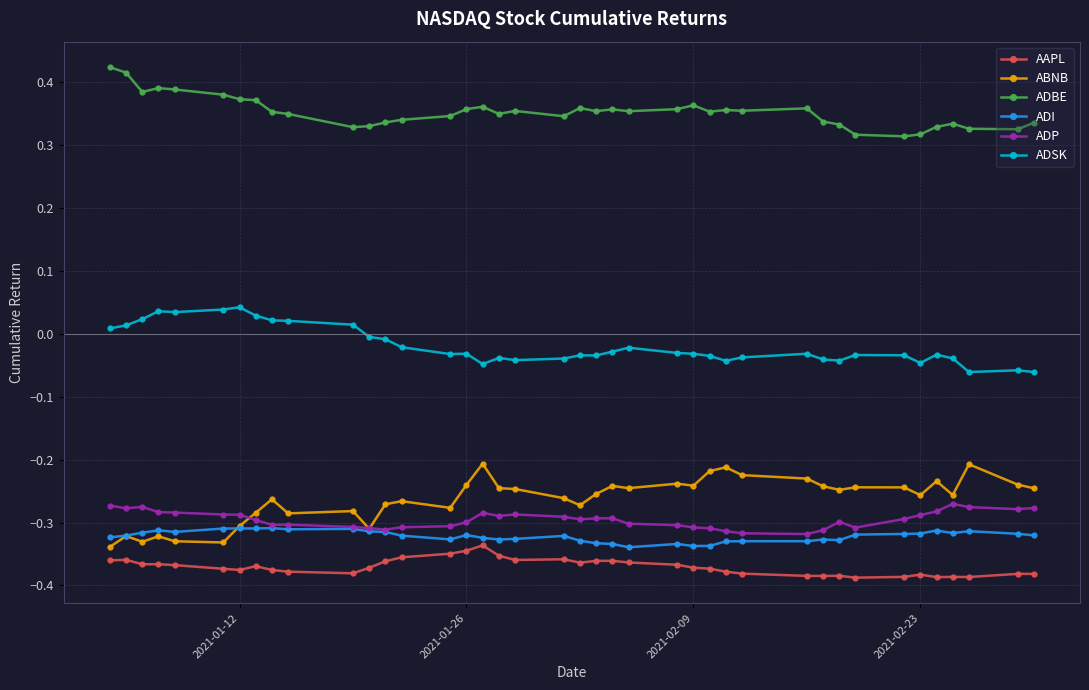

Which series has the largest total across all categories?

ADBE